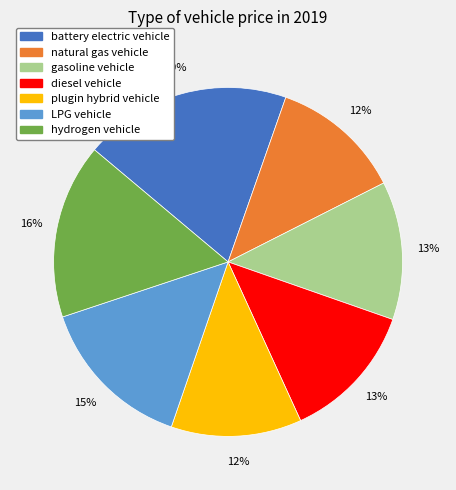

Which category has the biggest portion of the pie?

battery electric vehicle